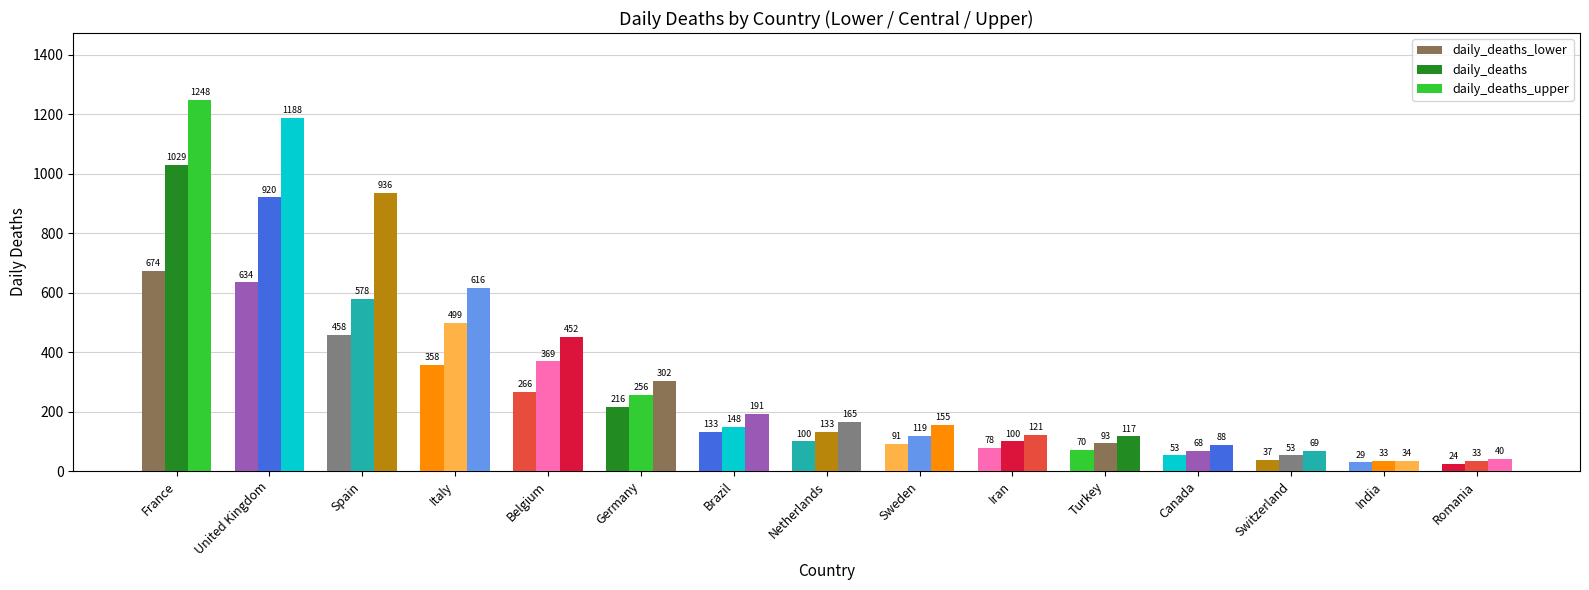

Which series has the widest spread of values?

daily_deaths_upper